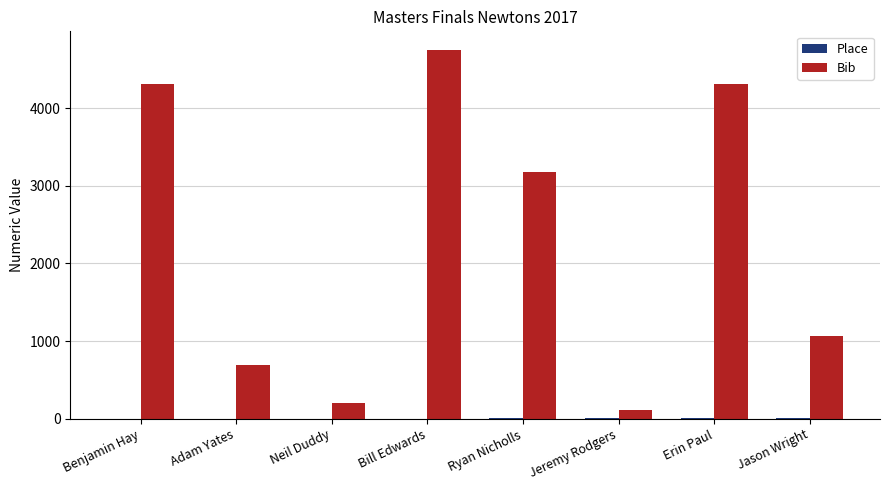

The Bib series shows 687 at Adam Yates. True or false?

True